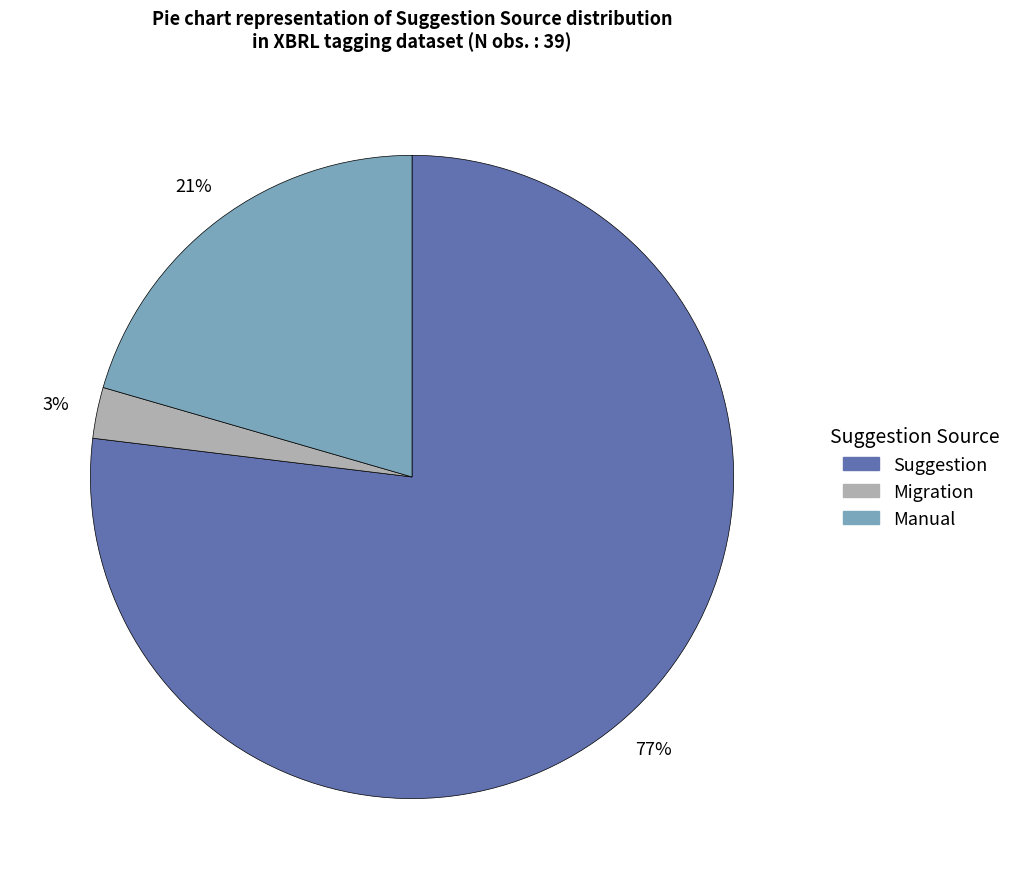

Between Migration and Manual, which is larger?

Manual